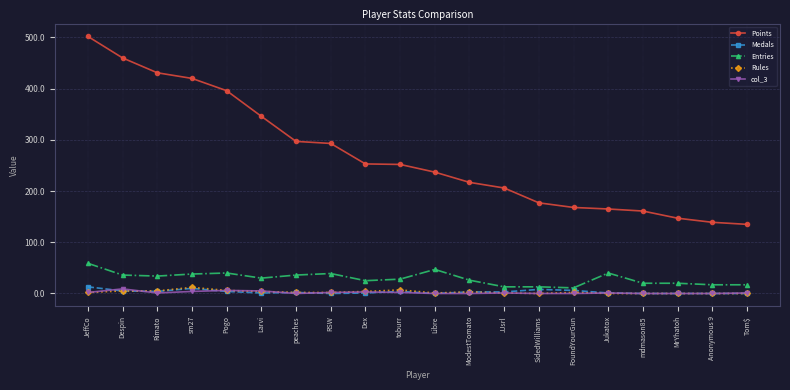

The value of Medals at Anonymous 9 is 0. True or false?

True